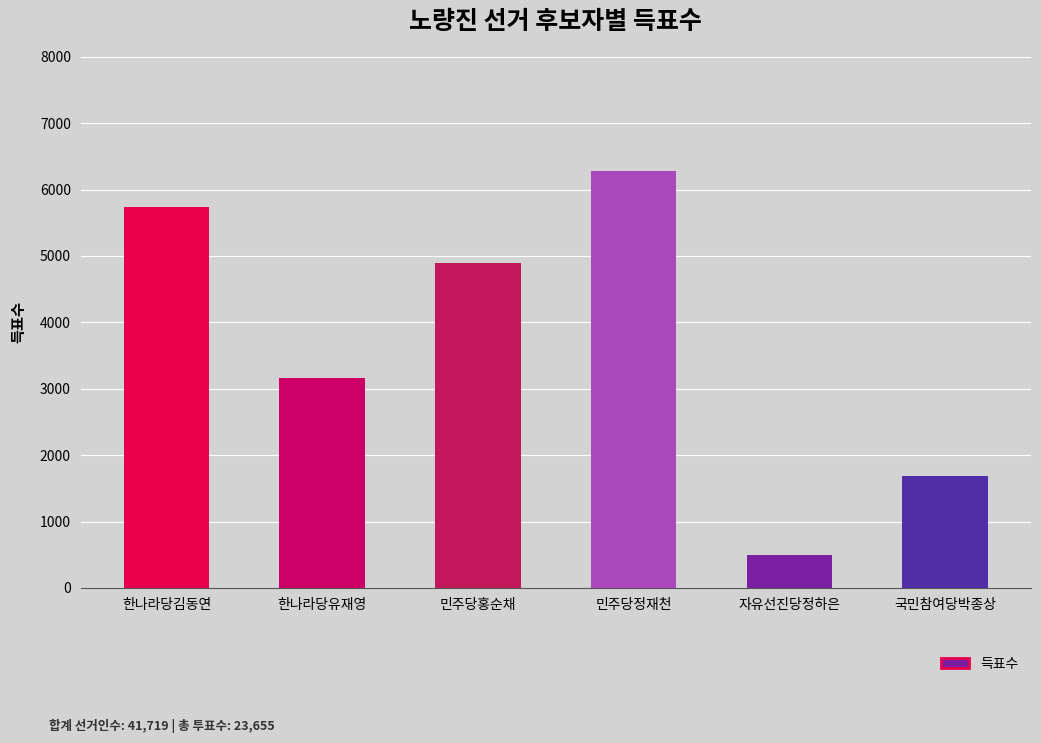

Is it true that the value at 민주당정재천 is 6286?

True